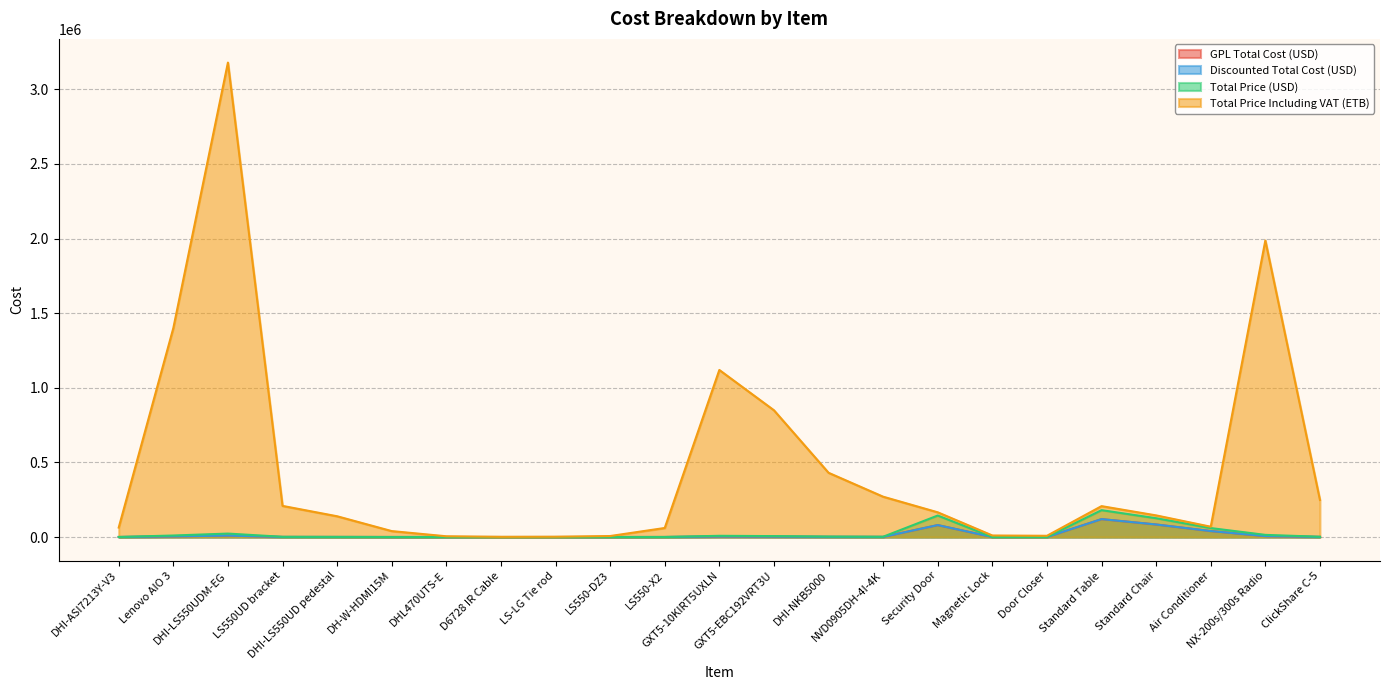

Which series has the largest range (max minus min)?

Total Price Including VAT (ETB)